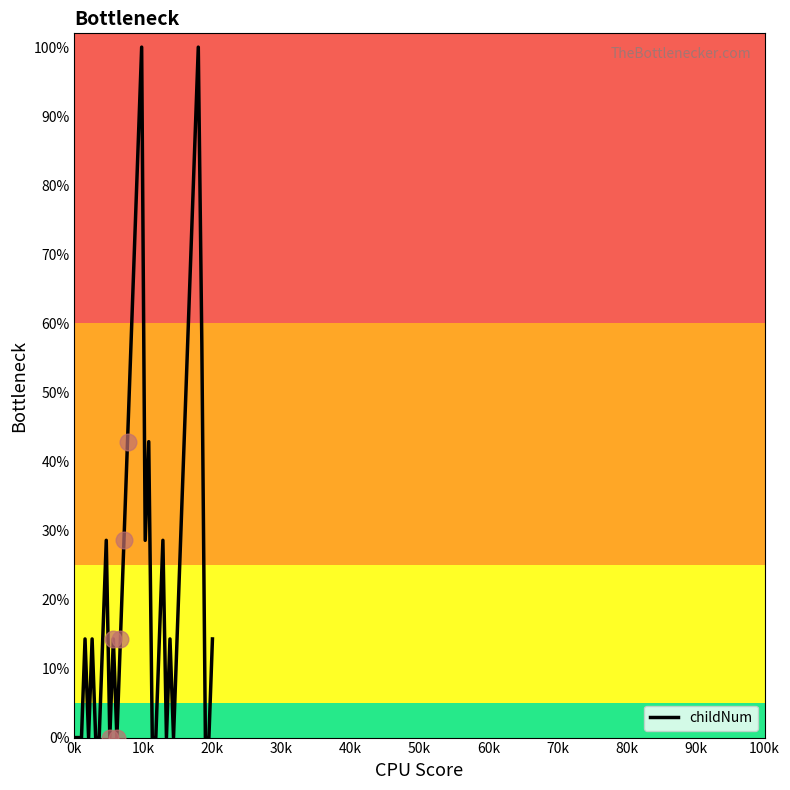

What is the maximum value for childNum?

100.0